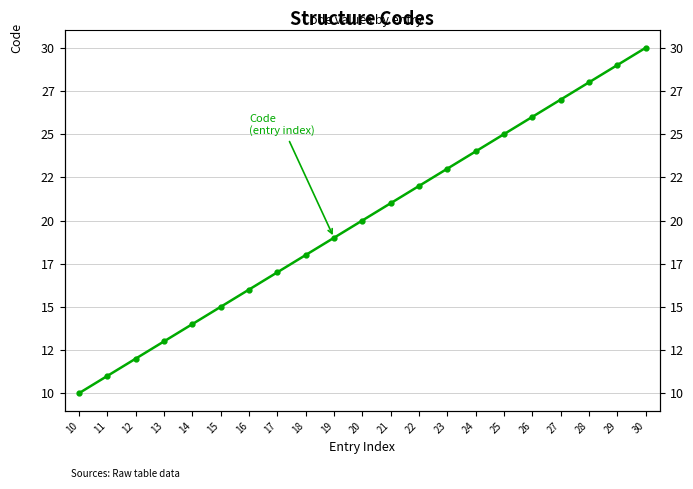

What is the approximate value at 15?

15